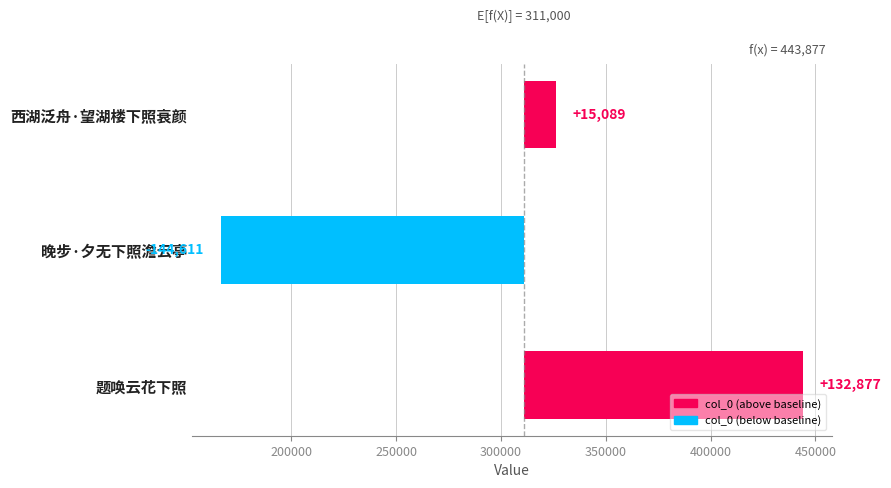

How many negative values are there?

1